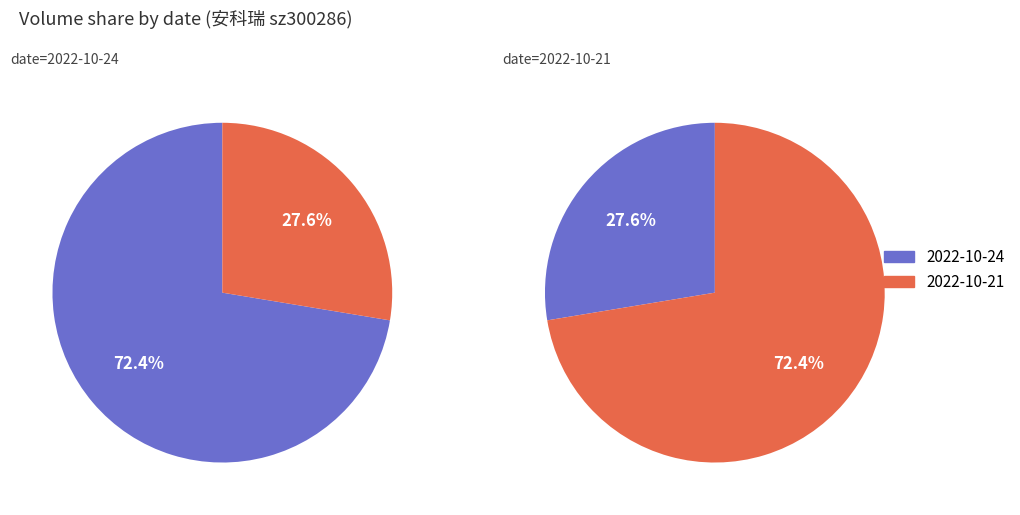

Does any single category account for the majority?

Yes